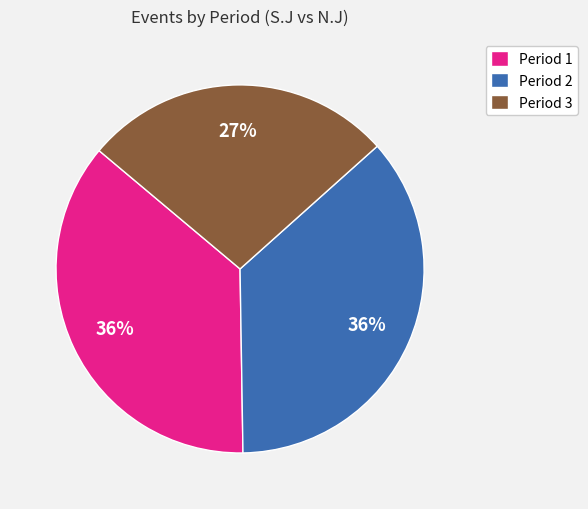

Is the sum of Period 2 and Period 1 greater than half?

Yes